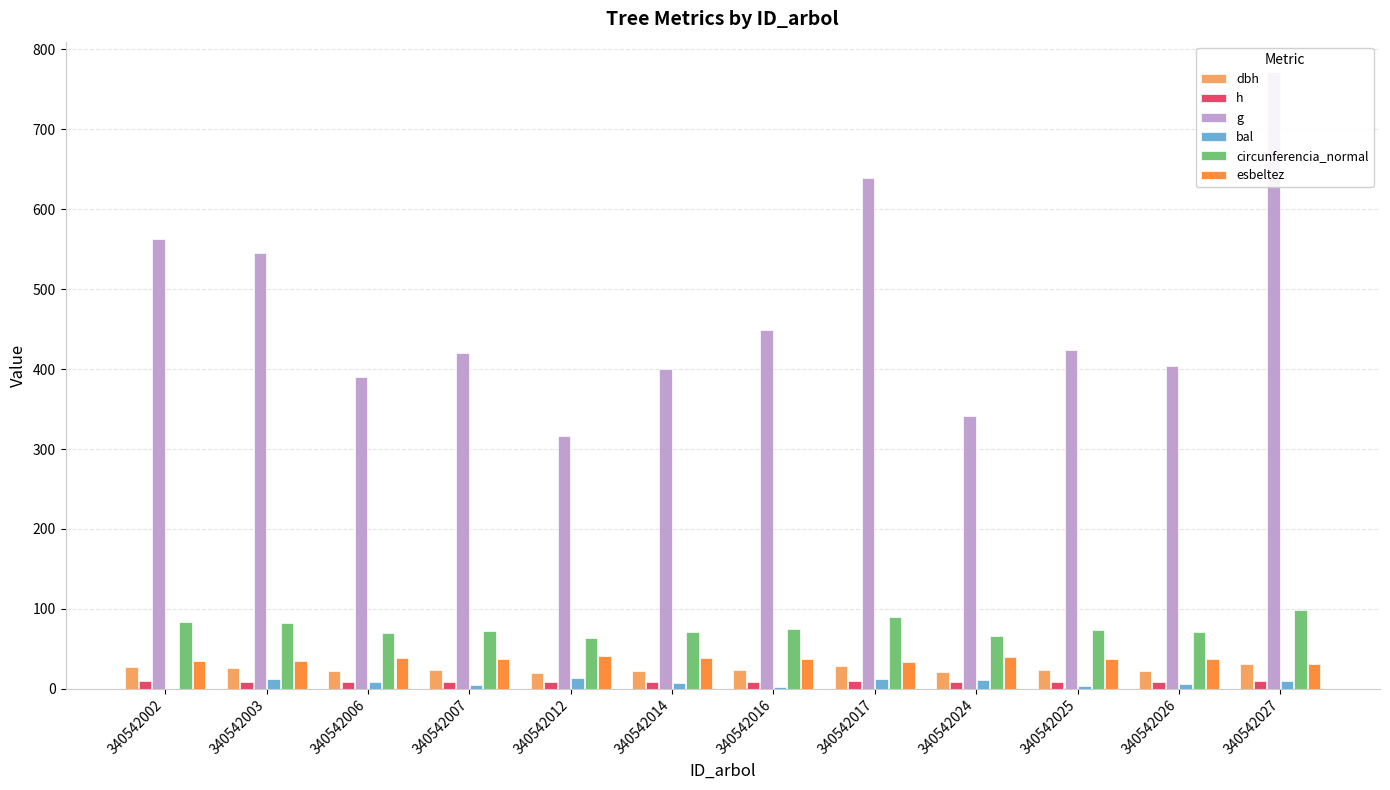

List the series in order of their peak value, highest first.

g, circunferencia_normal, esbeltez, dbh, bal, h